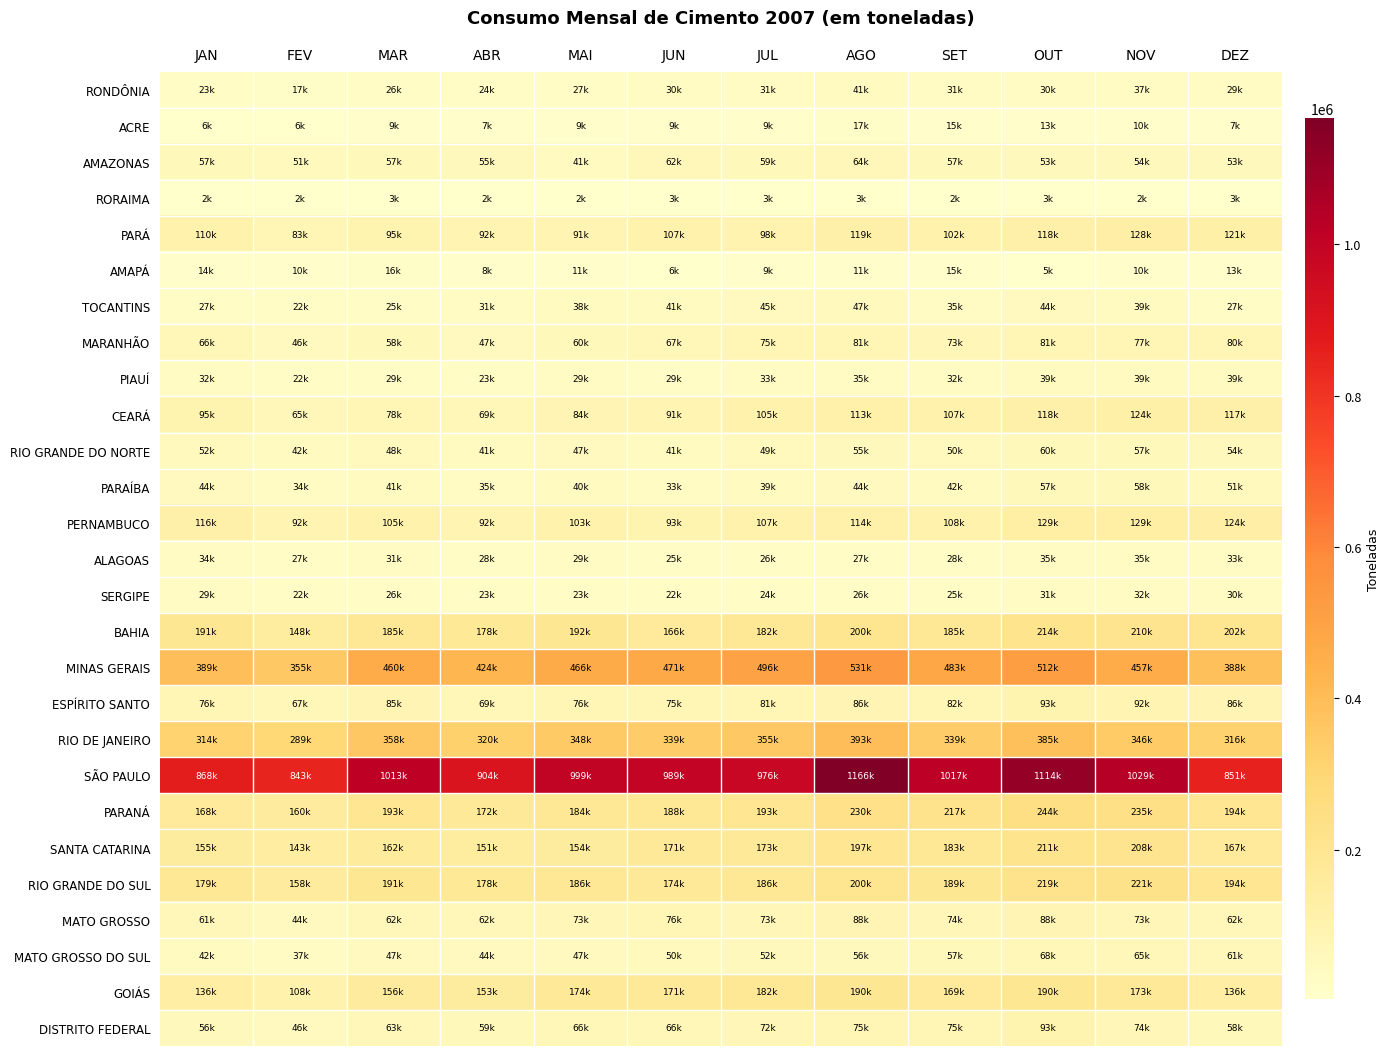

Which series has the largest total across all categories?

SÃO PAULO